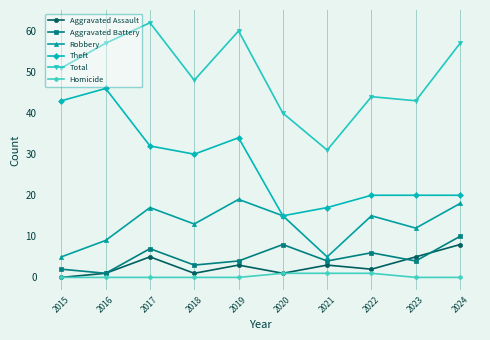

Where is the first local minimum for Theft?

2018